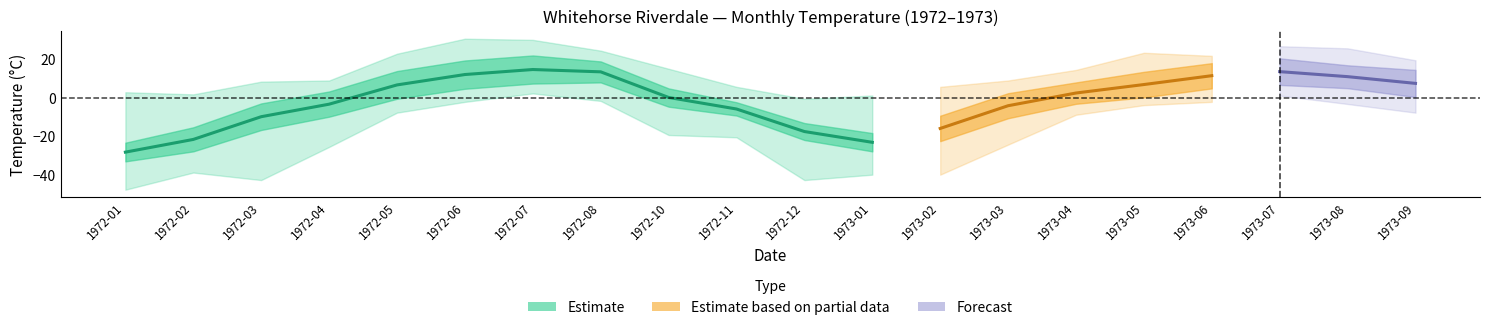

True or false: Mean Max Temp and Mean Temp intersect in this chart.

False